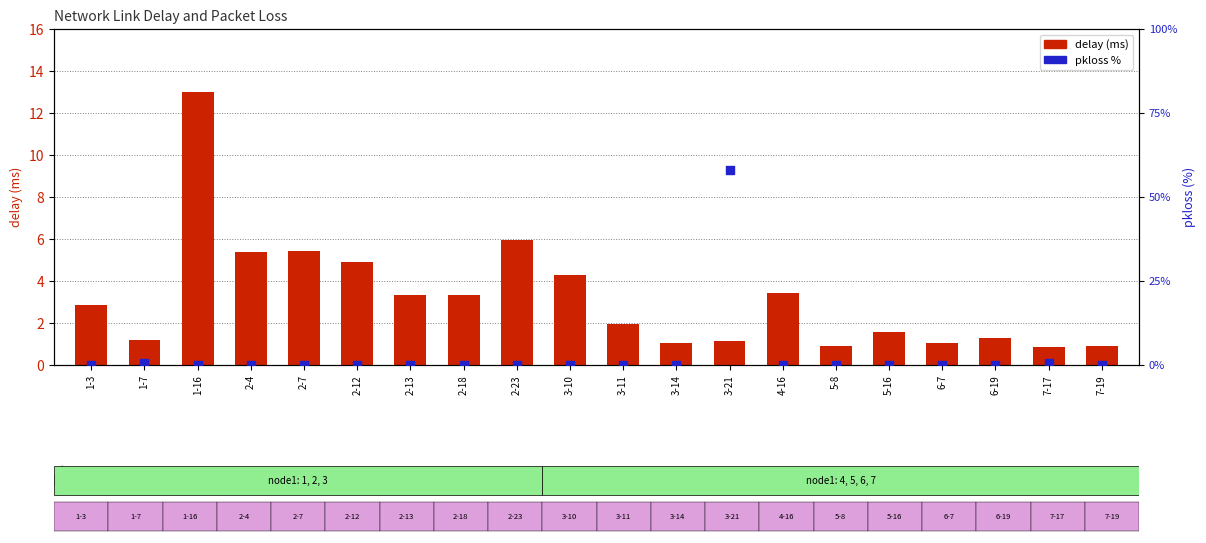

Which series has the largest Y range (max minus min)?

pkloss %